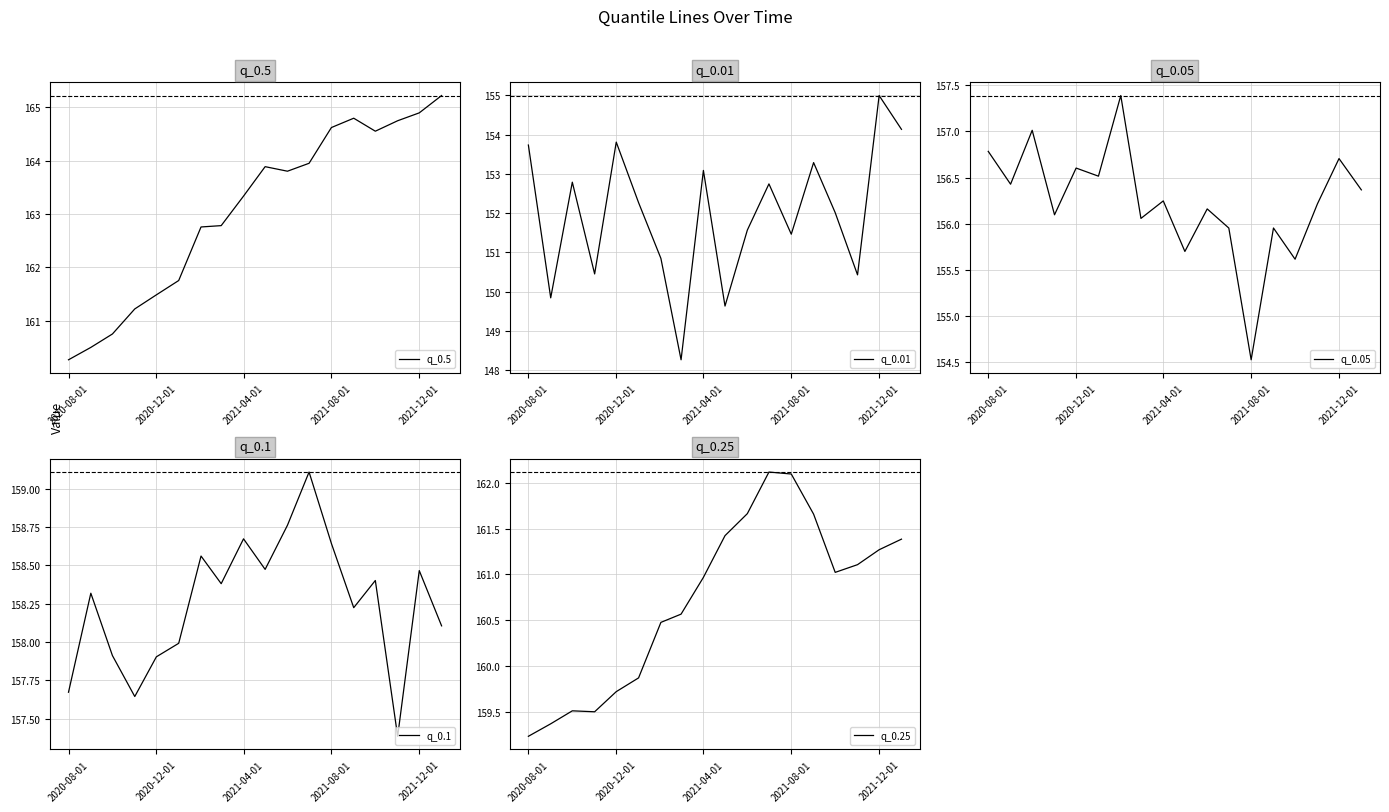

At which label does q_0.5 first exceed 163?

2021-04-01